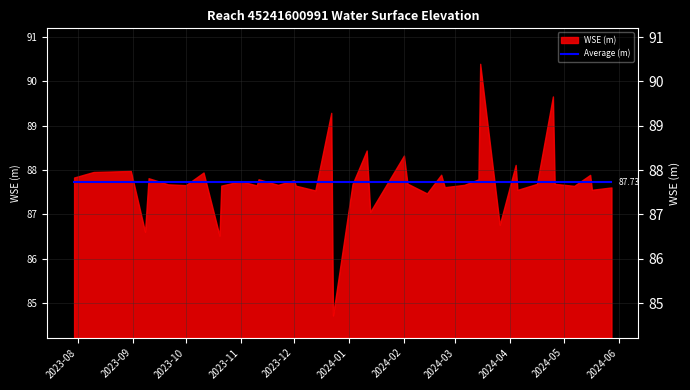

What is the label of the 32nd point from the right?

2023-10-20